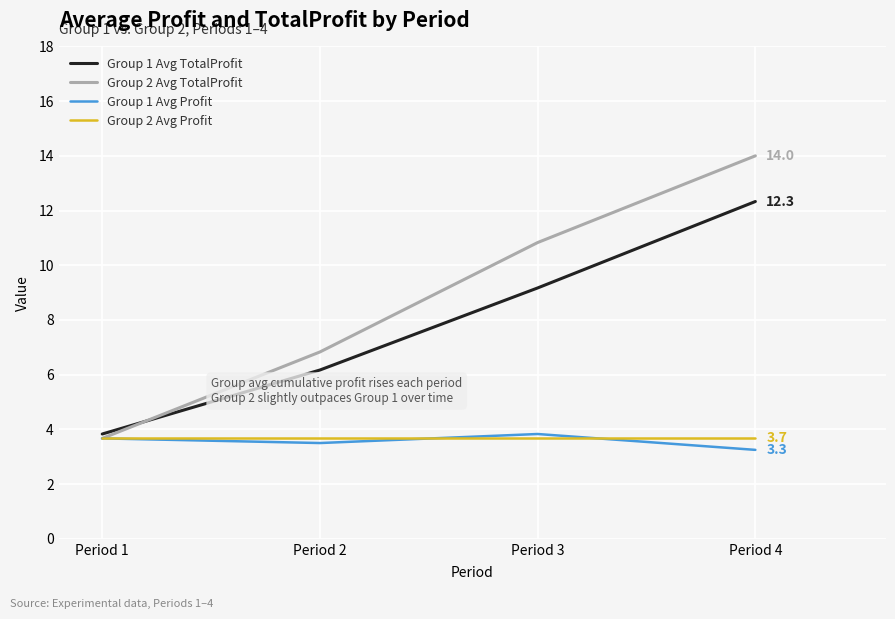

At Period 4, list the series in order from largest to smallest.

Group 2 Avg TotalProfit, Group 1 Avg TotalProfit, Group 2 Avg Profit, Group 1 Avg Profit